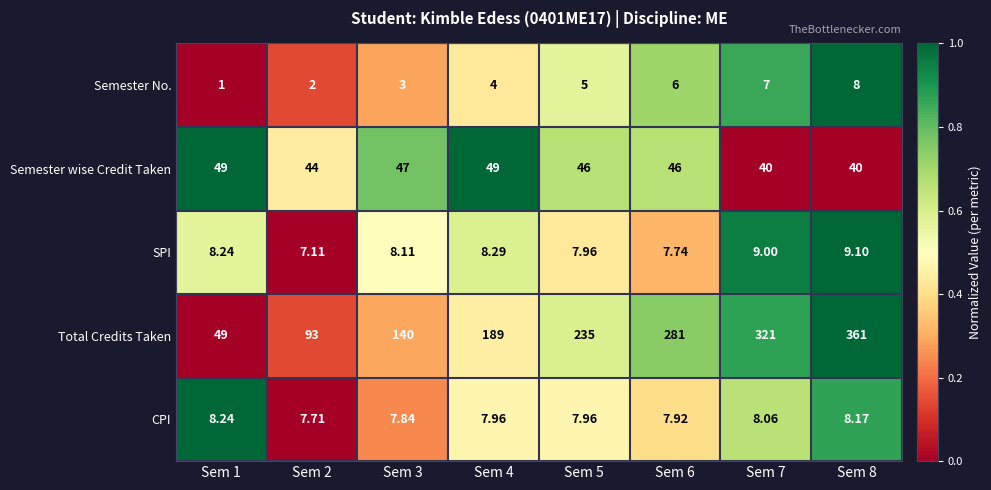

Is the value of Semester wise Credit Taken at Sem 1 greater than the value of Semester No. at Sem 4?

Yes